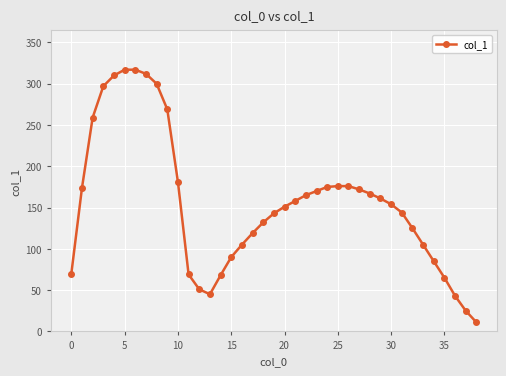

What is the difference between the maximum and minimum values?

306